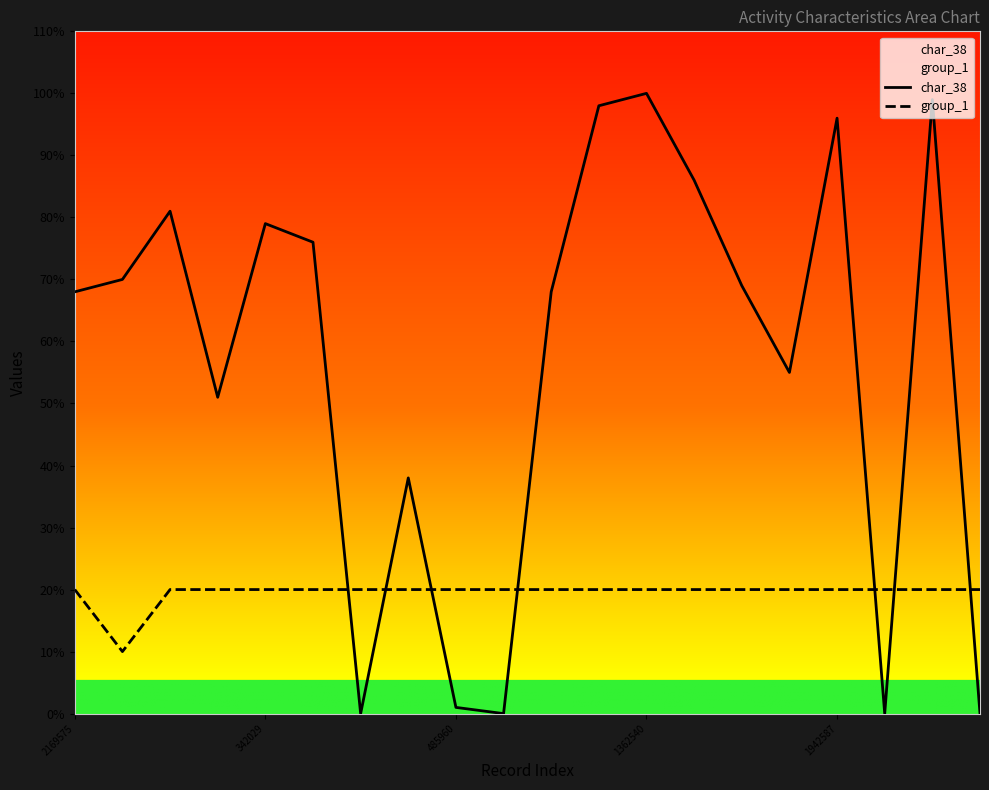

Which series has the largest range (max minus min)?

char_38